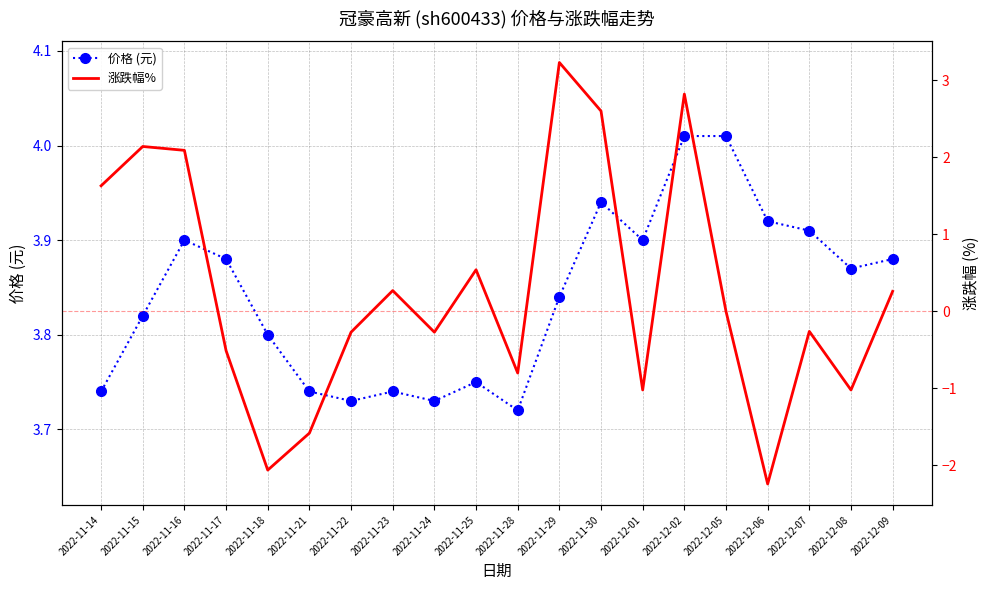

Is this an area chart (filled region under the line)?

No